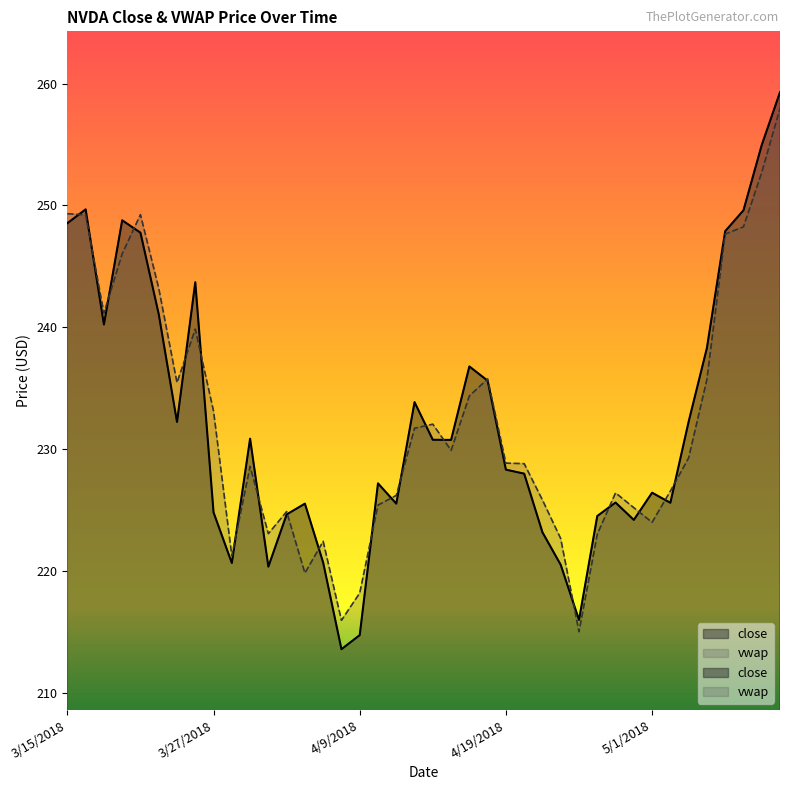

What position from the right is 3/22/2018?

35